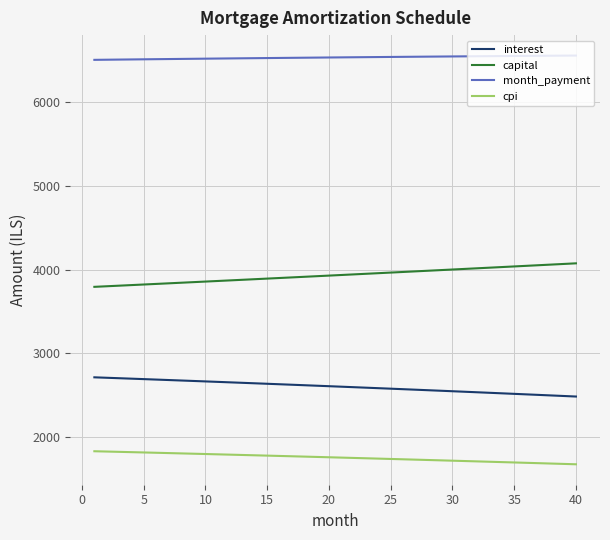

True or false: cpi and capital cross at least once.

False